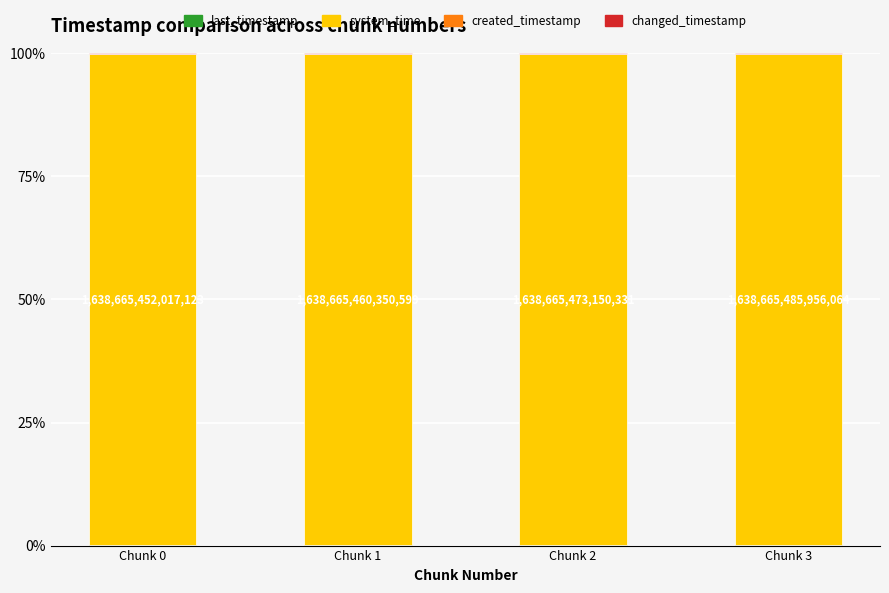

Which series has the largest range (max minus min)?

system_time